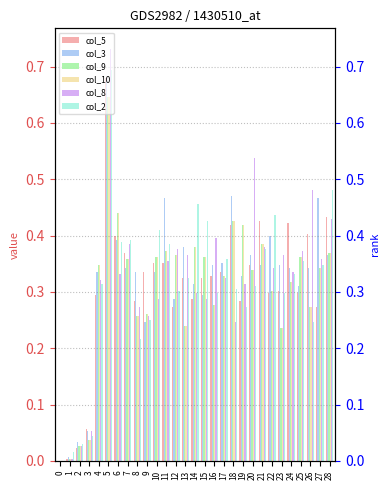

Which has a higher value, 2 or 18?

18